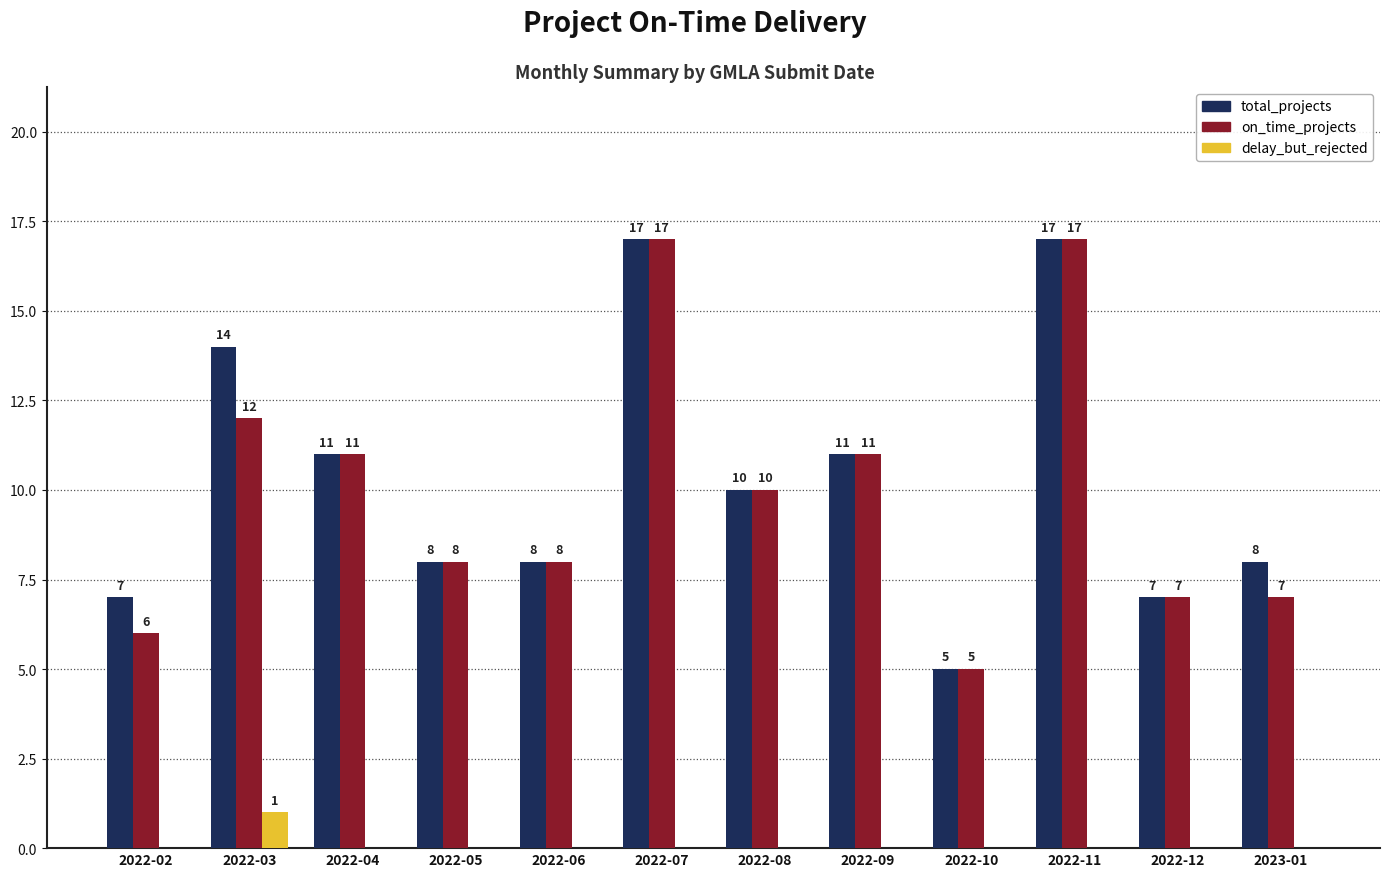

What value does the on_time_projects series have at 2022-11, to the nearest 10?

20